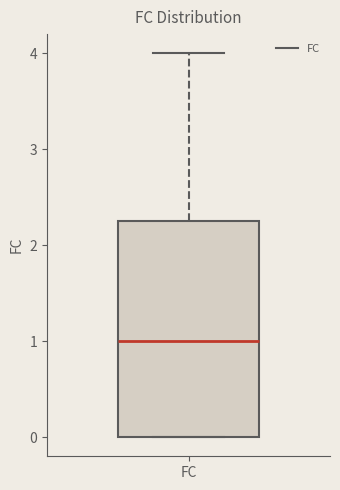

Read this box plot against the y-axis: the position of the median line, the range covered by the box, and the ends of both whiskers. The values are not printed on the chart, so give them approximately, as read against the axis.

median 1.0, box 0.0 to 2.3, whiskers 0.0 to 4.0